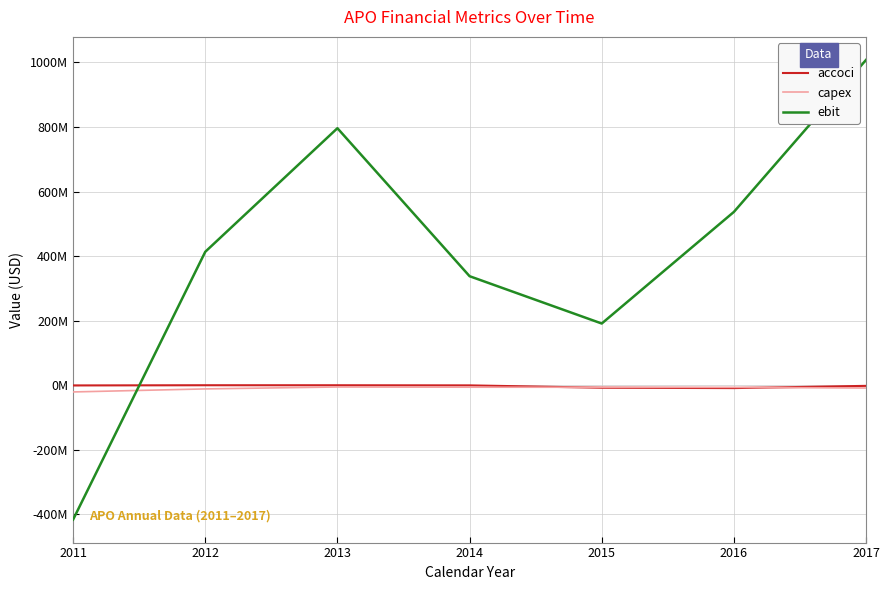

What are all the series names shown in the legend?

accoci, capex, ebit